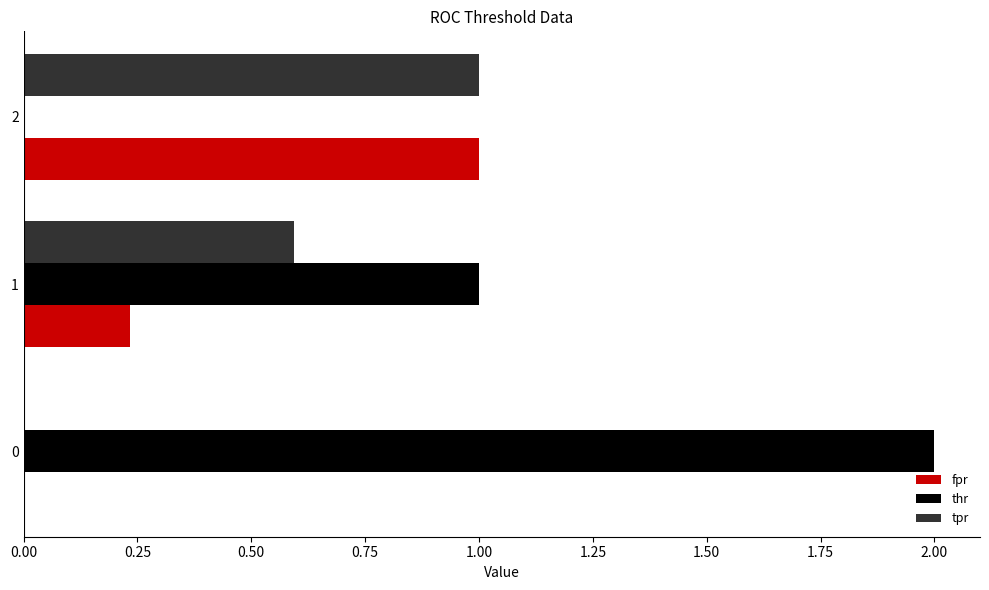

Which series has the largest total across all categories?

thr